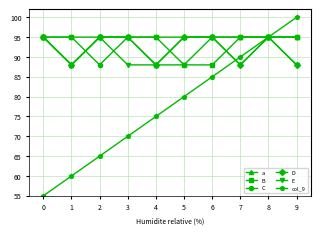

What is the difference between the E values at 7 and 2?

7